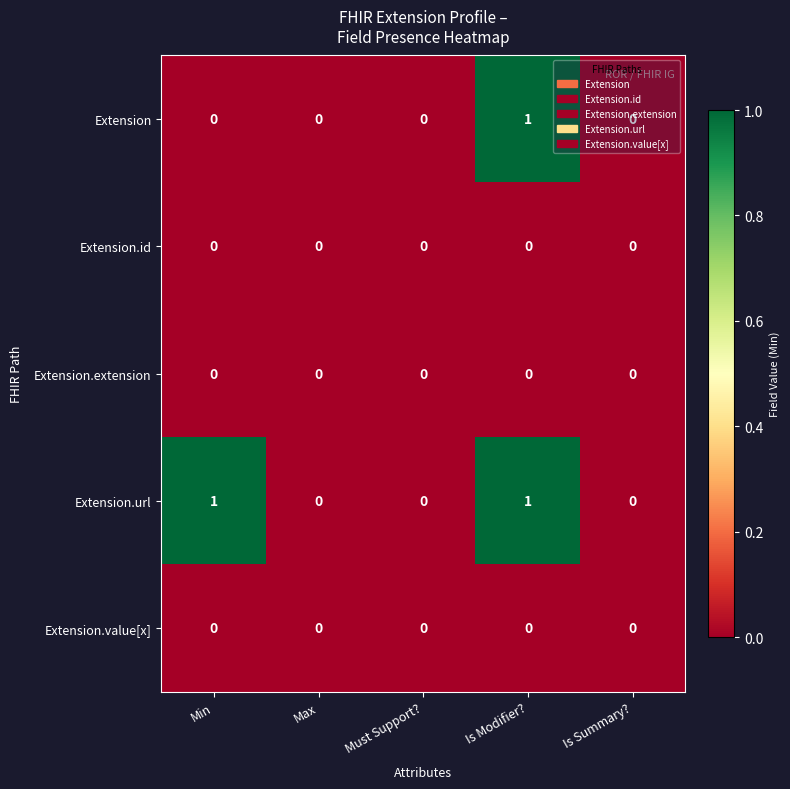

The Extension.extension series shows 0 at Min. True or false?

True